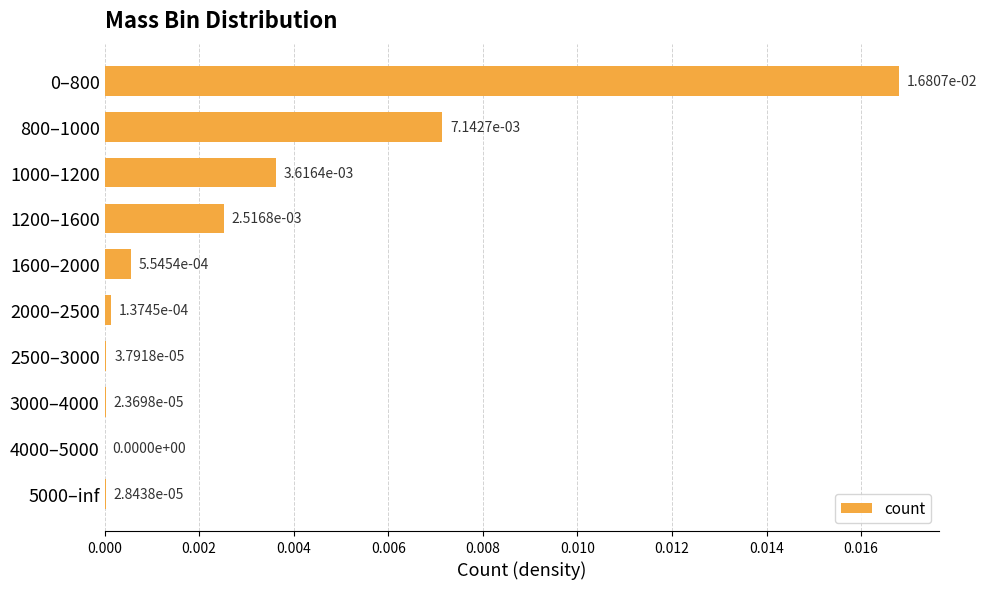

Are the bars grouped side by side (vs. stacked)?

No